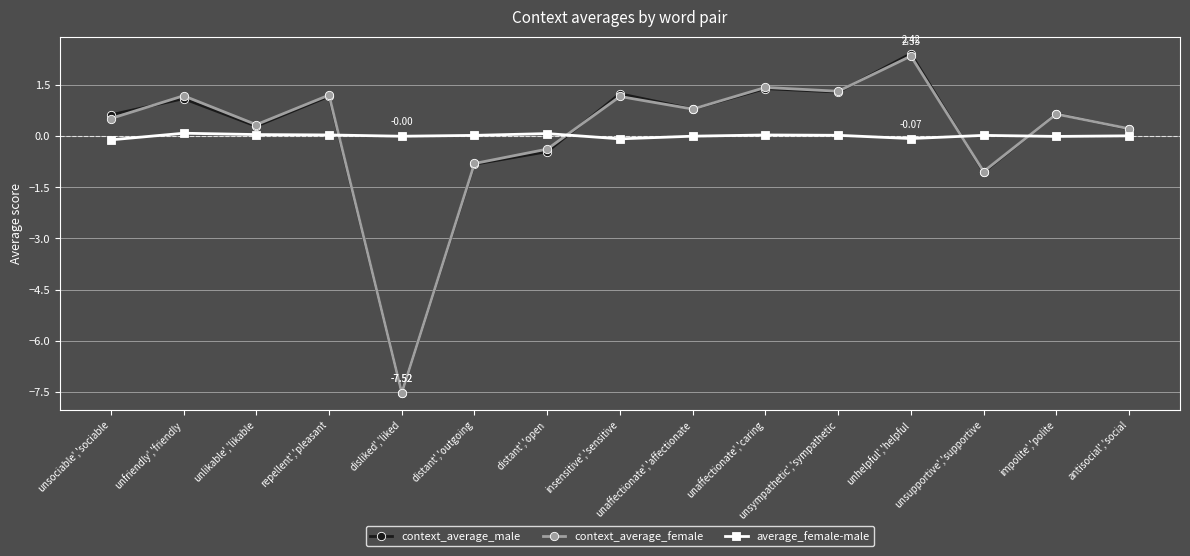

What is the sum of the average_female-male values at unsupportive','supportive and insensitive','sensitive?

-0.1